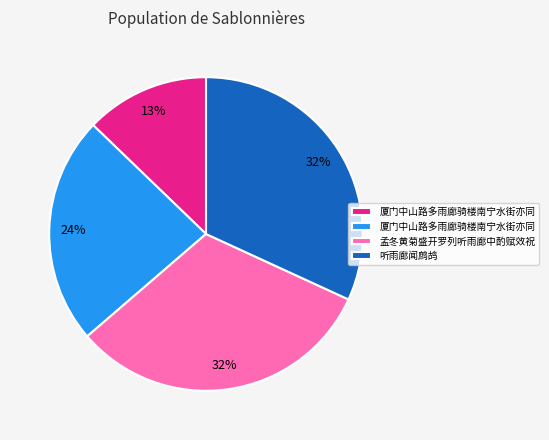

Is there a majority slice in this chart?

No